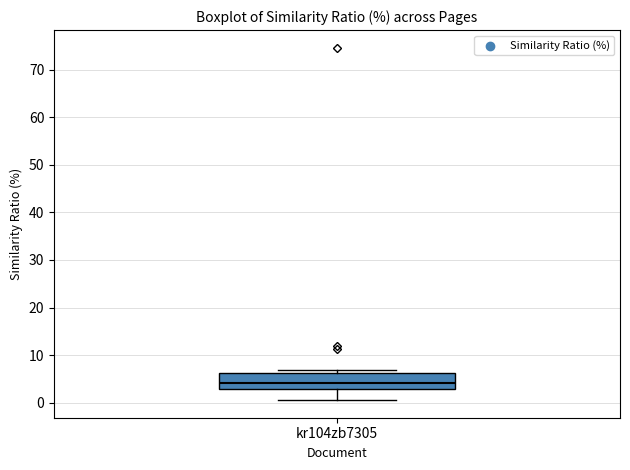

Where does the median line of the box for kr104zb7305 sit on the y-axis? The values are not printed on the chart, so give them approximately, as read against the axis.

4